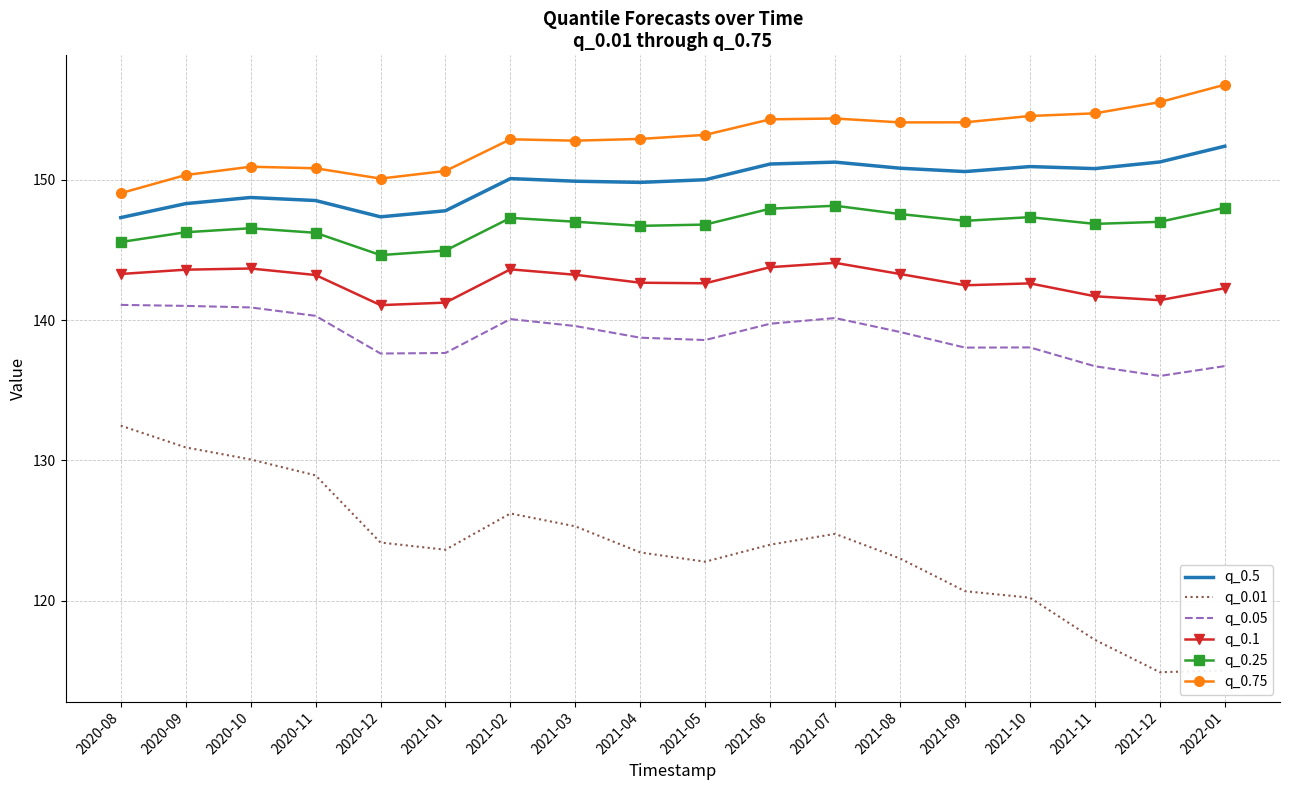

Is it true that q_0.75 equals 52.9 at 2021-04?

False